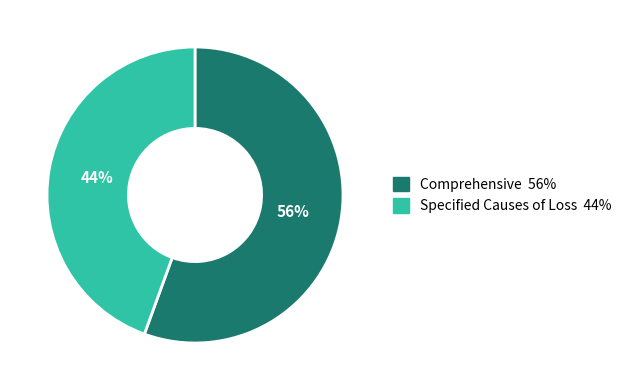

To the nearest percent, what portion does Comprehensive represent?

56%